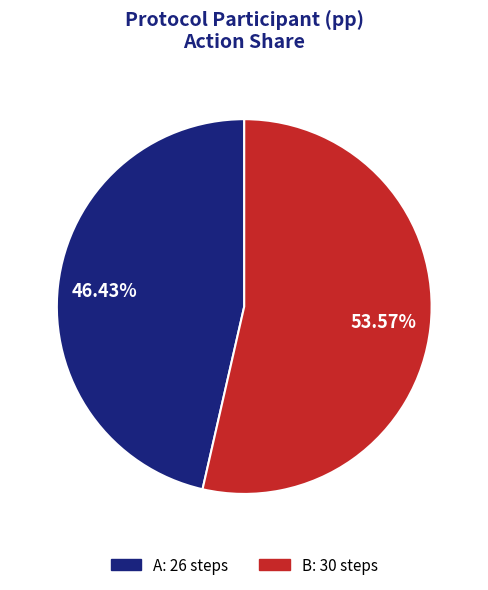

Which slice is the smallest?

A